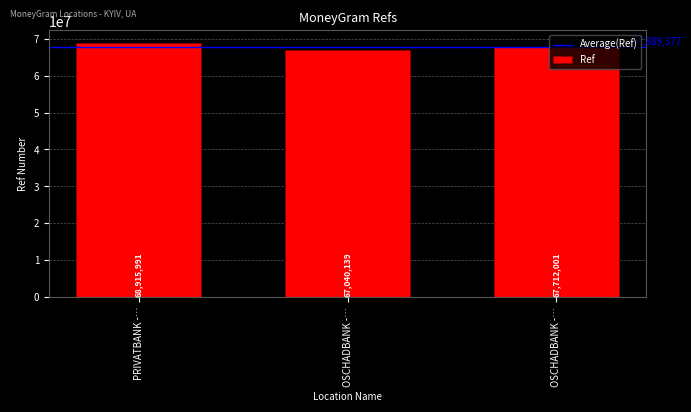

Reading left to right, transcribe all the data shown in this chart.

68915991	67040139	67712001